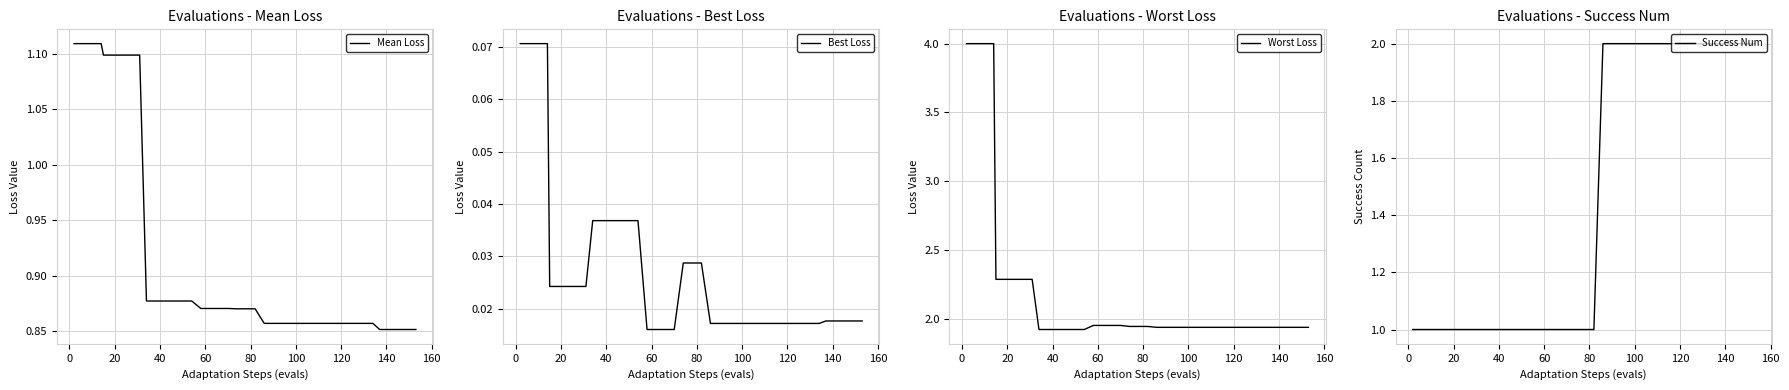

What is the maximum value for Worst Loss?

4.0